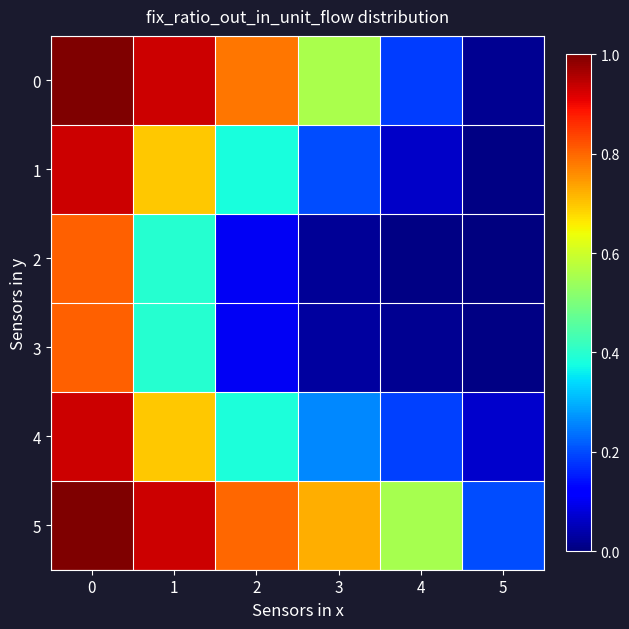

What is the total value across all series at 3?

1.8